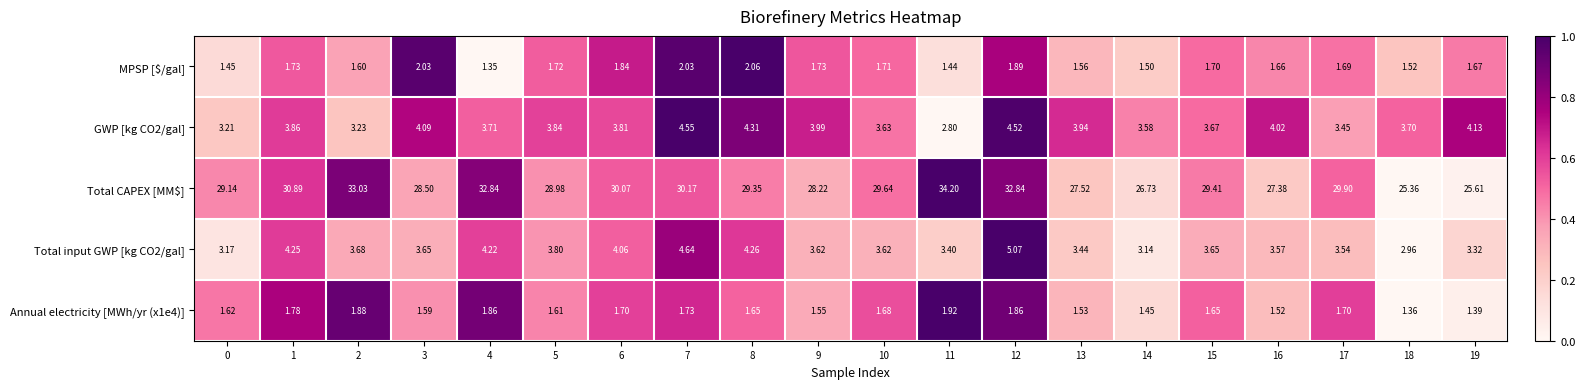

Between 2 and 6, which series saw the biggest shift?

Total CAPEX [MM$]